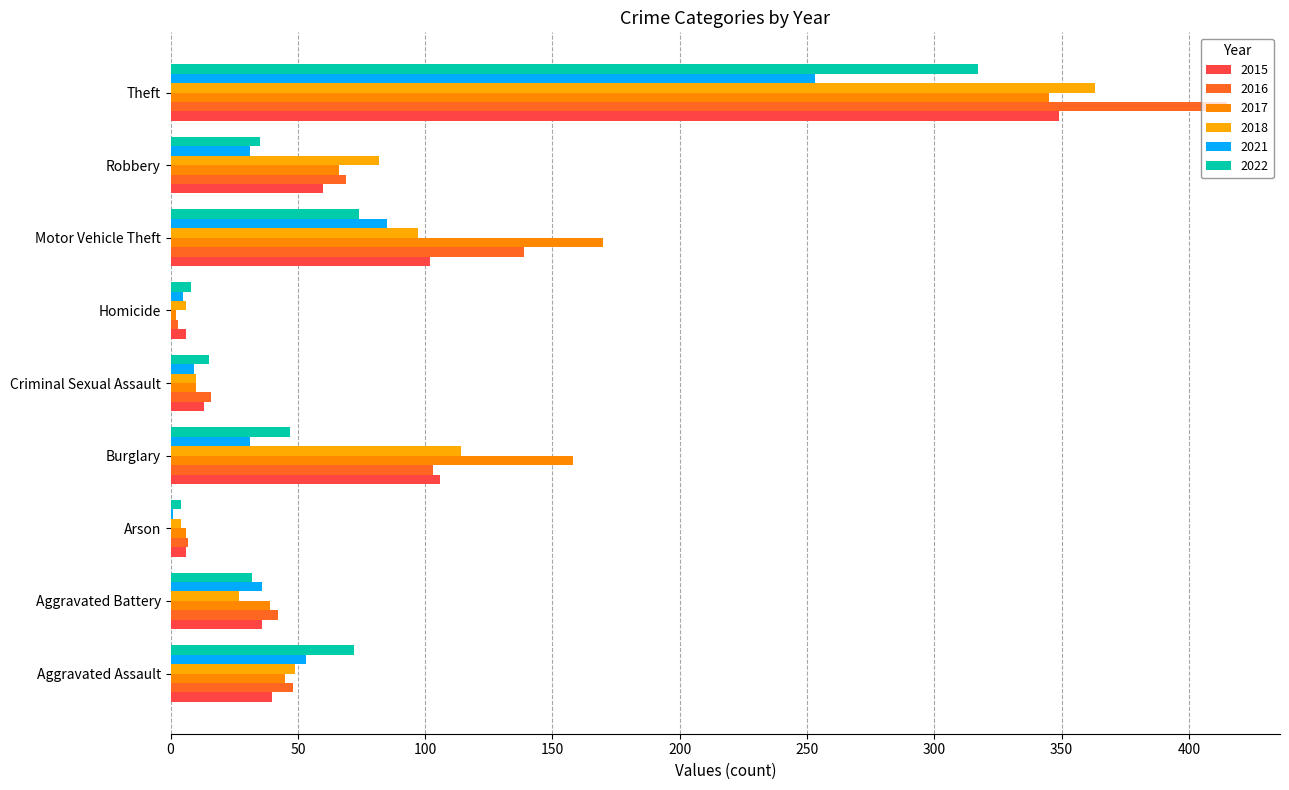

The value of 2015 at Homicide is 6. True or false?

True